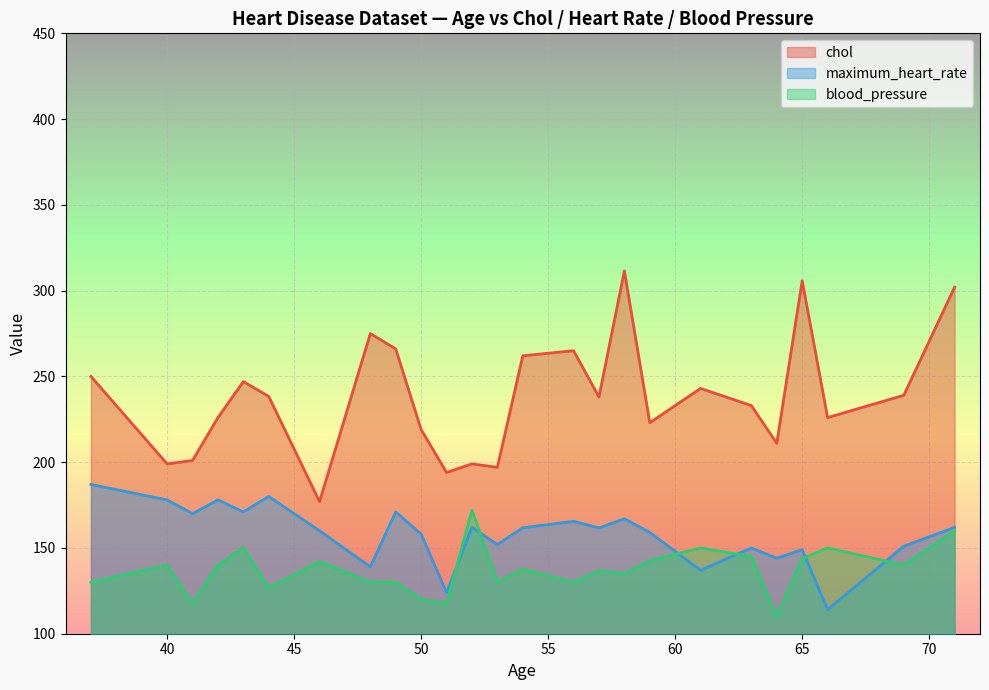

What is the highest value of the chol series?

311.5